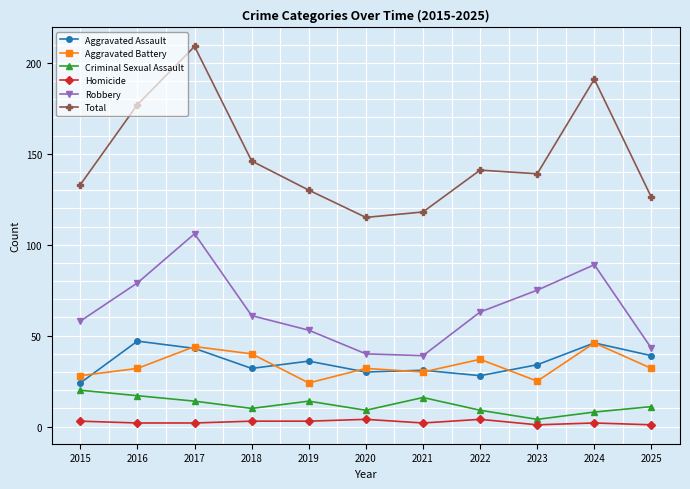

What is the total value across all series at 2023?

278